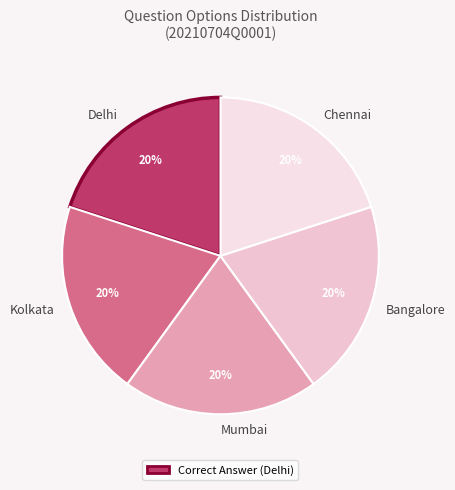

How many segments does this pie chart have?

5